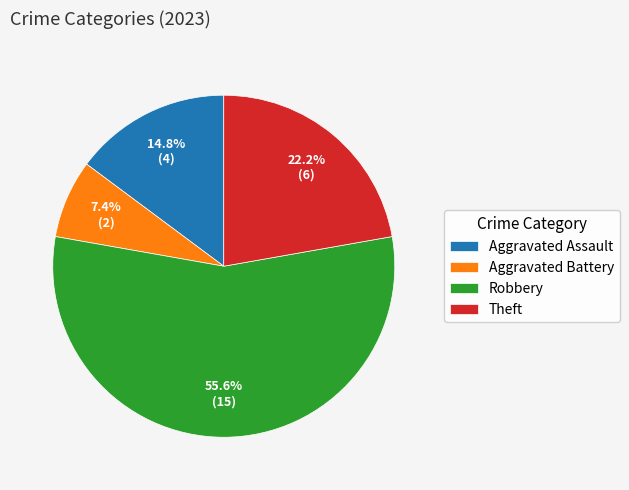

What is the smallest slice in the pie chart?

Aggravated Battery